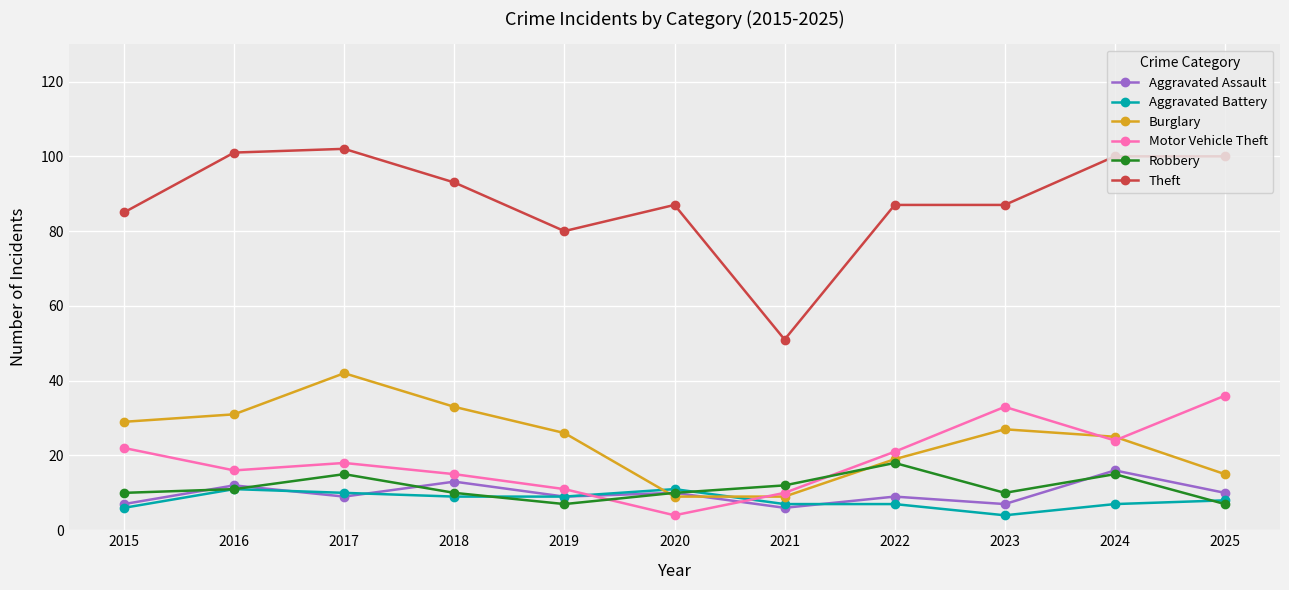

What is the sum of the Burglary values at 2019 and 2023?

53